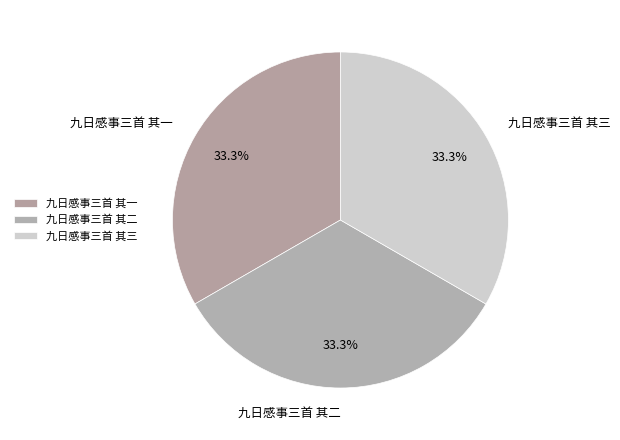

What is the ratio of the value at 九日感事三首 其一 to the value at 九日感事三首 其三?

1.0